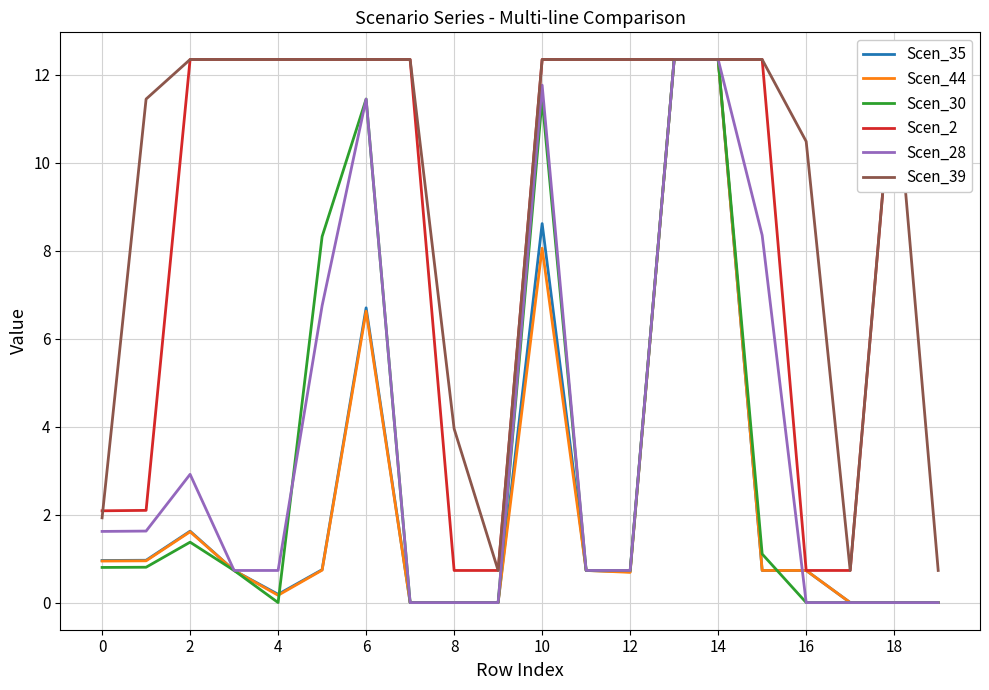

The value of Scen_44 at 10 is 8.1. True or false?

True